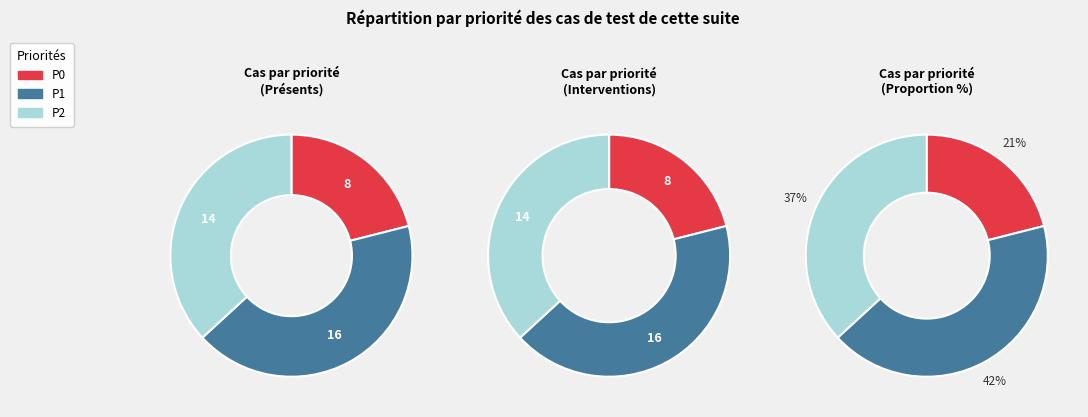

Count the number of slices in the pie.

3